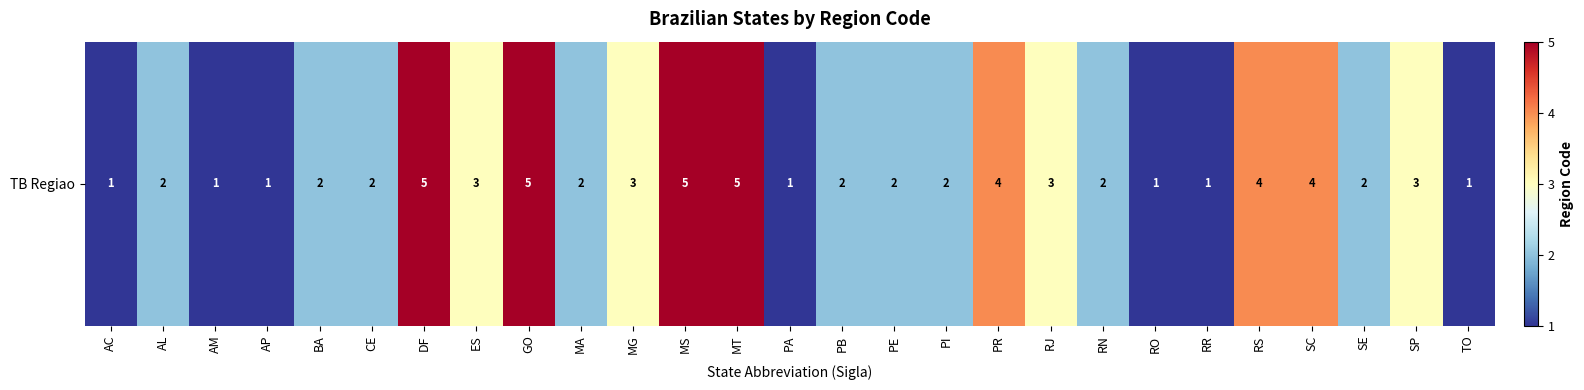

Is it true that the value at PB is 2?

True